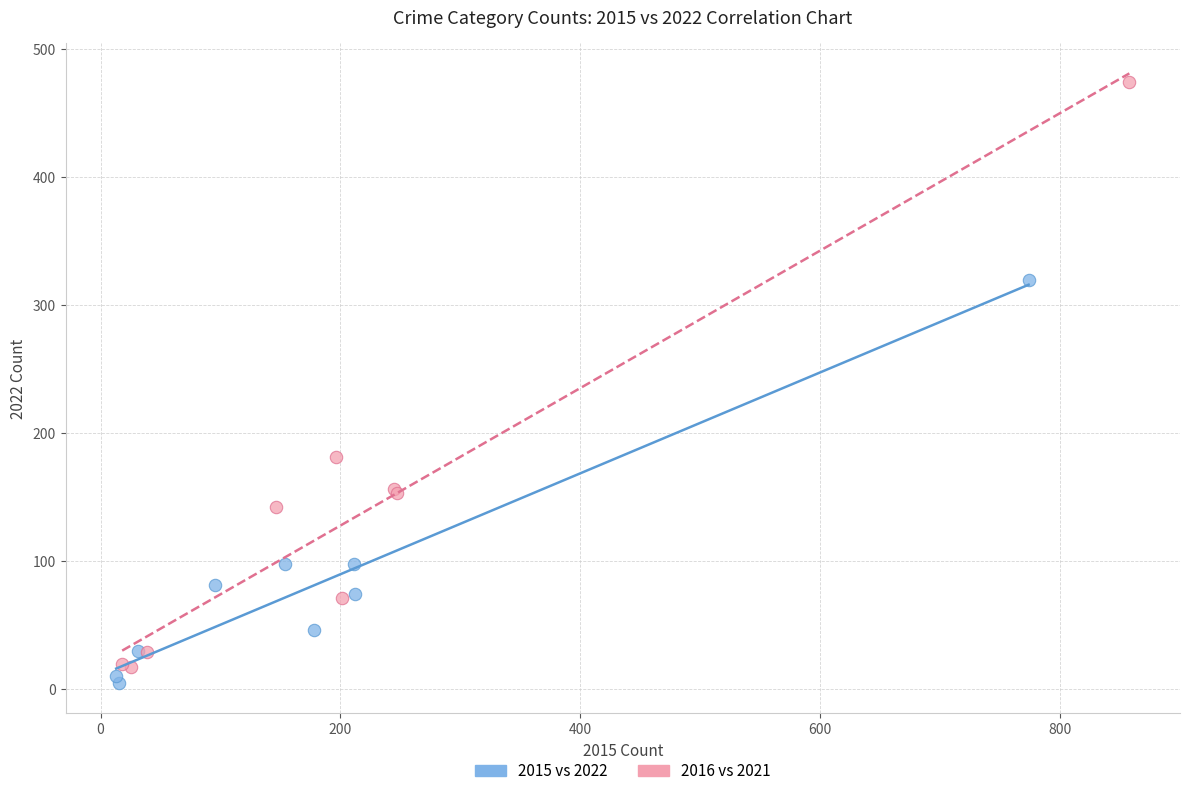

Which series contains the highest Y value?

2016 vs 2021